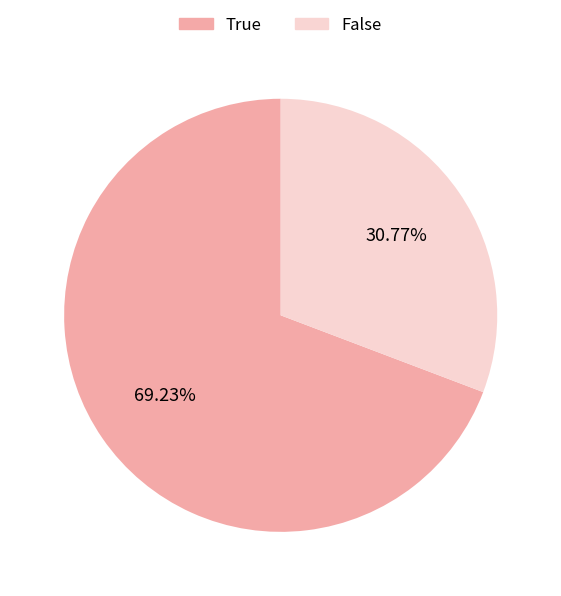

How much of the chart is everything except False?

69.2%